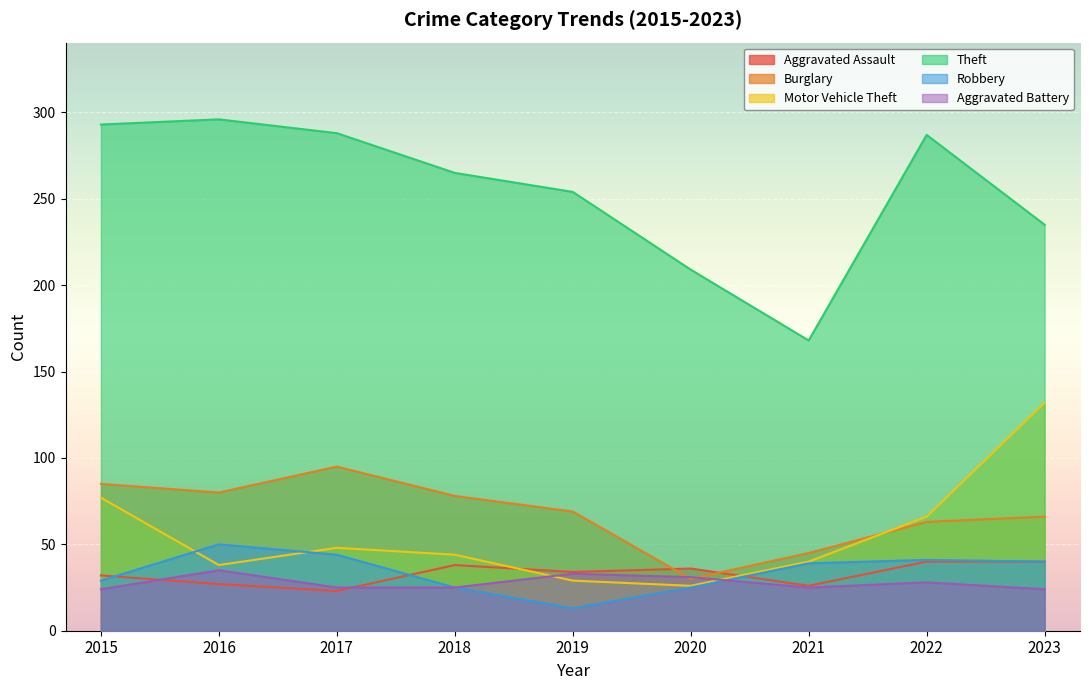

What is the sum of all Aggravated Battery values?

250